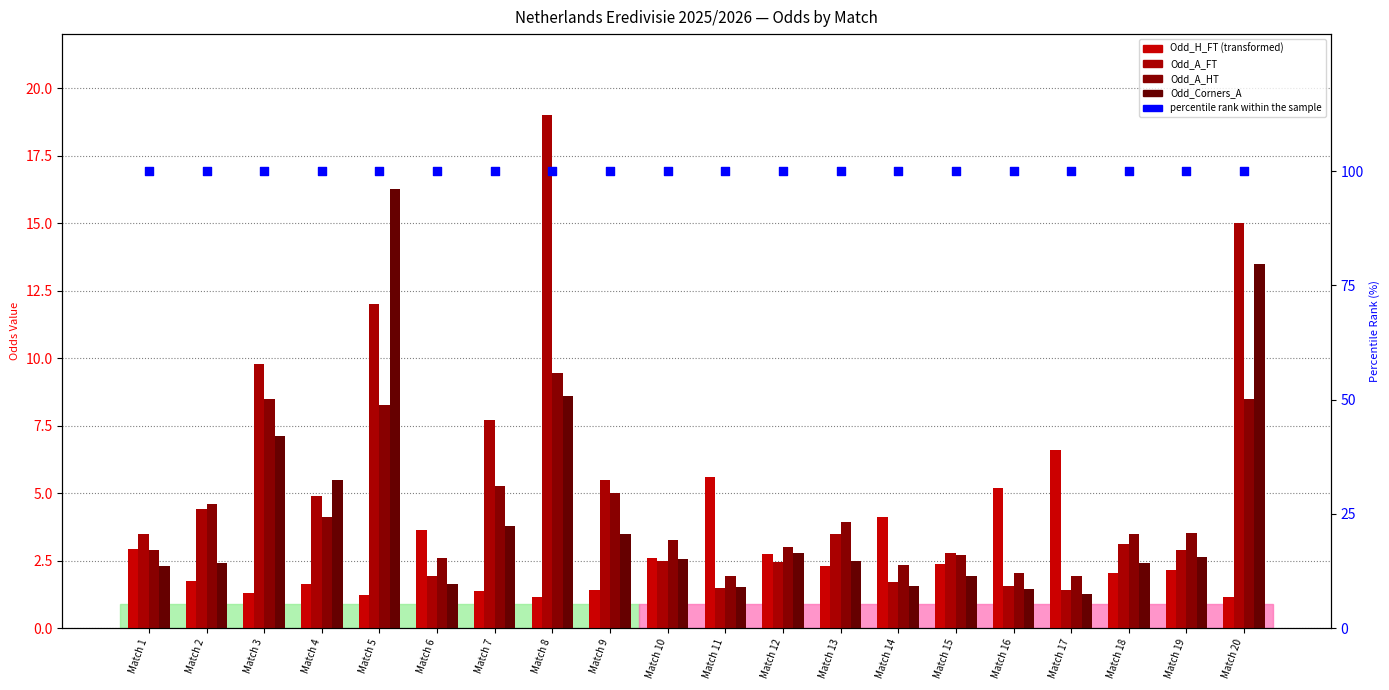

Is the value of percentile rank within the sample at Match 5 greater than the value of Odd_Corners_A at Match 12?

Yes